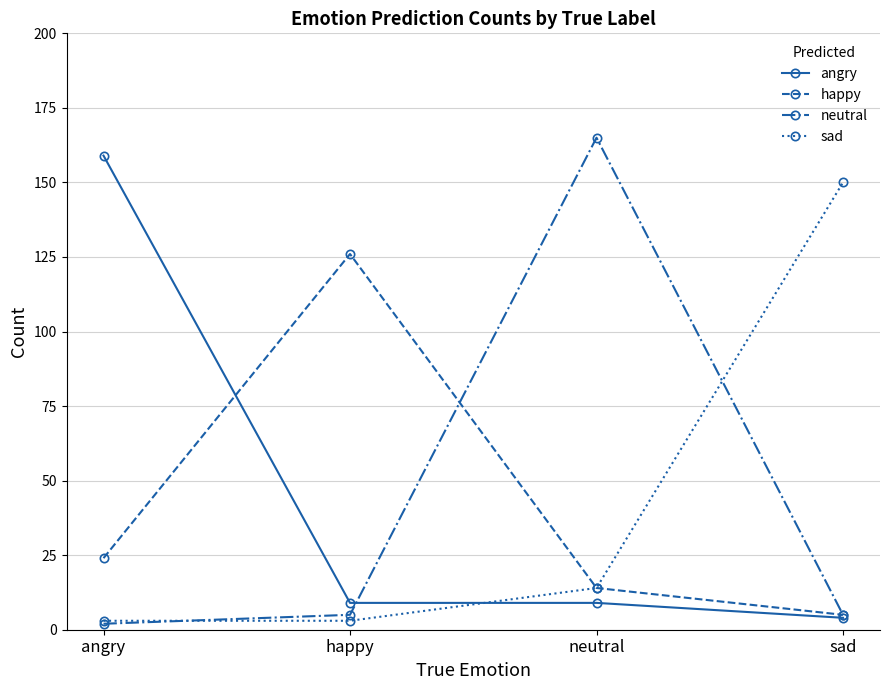

True or false: sad and neutral cross at least once.

True